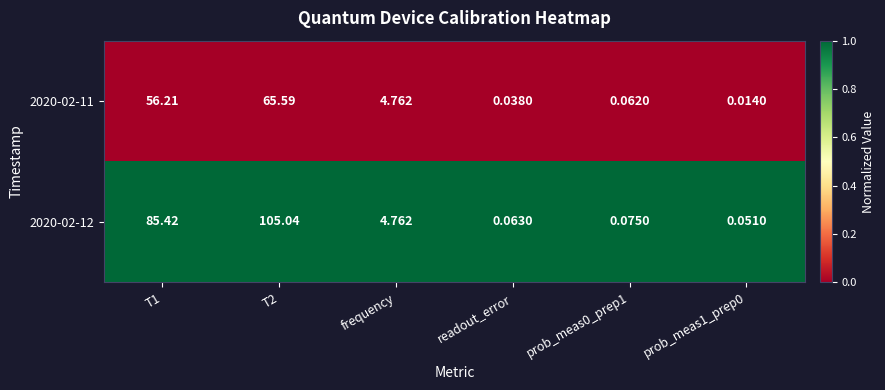

How many values in the 2020-02-12 series exceed 4?

3